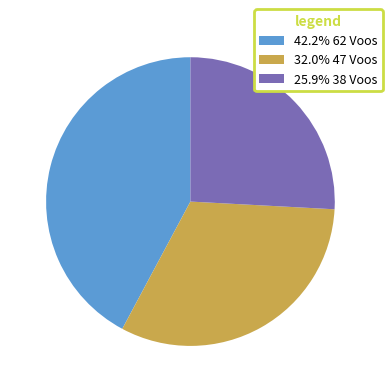

How many segments does this pie chart have?

3